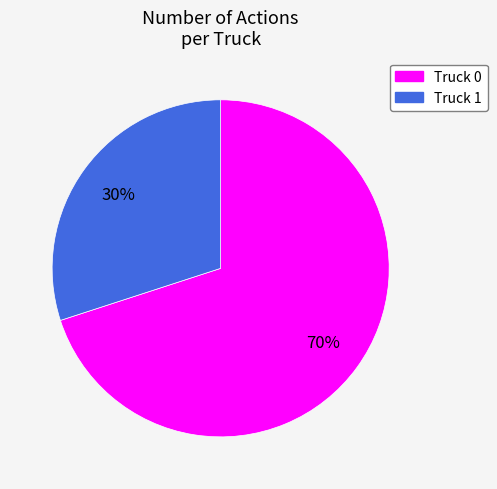

Does any single category account for the majority?

Yes